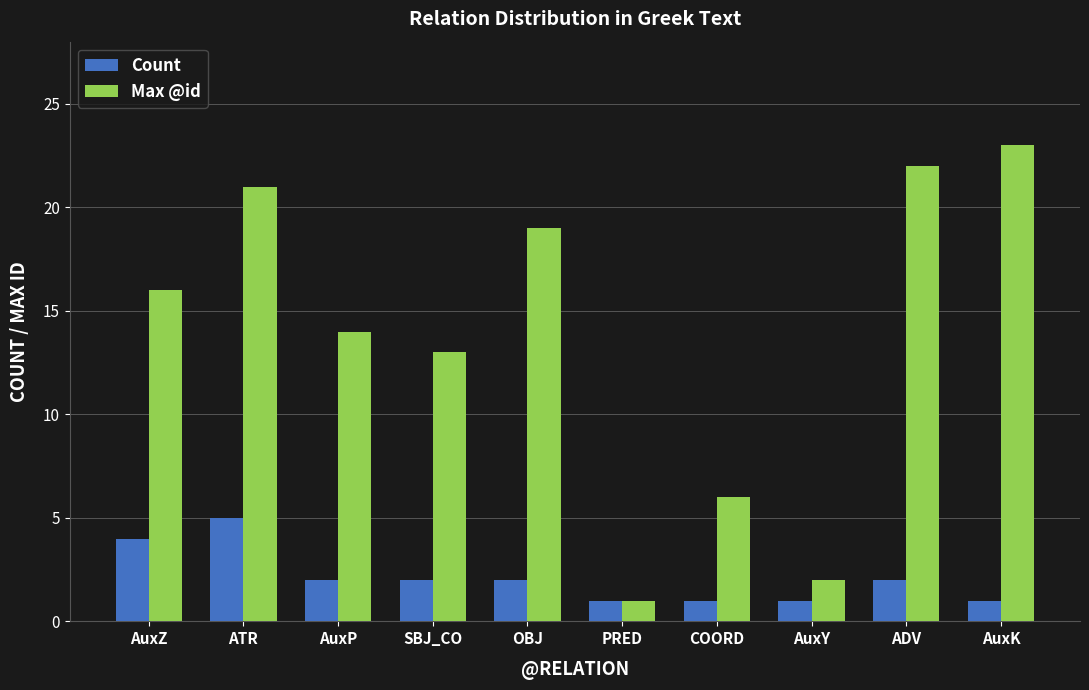

What value does the Count series have at AuxY?

1